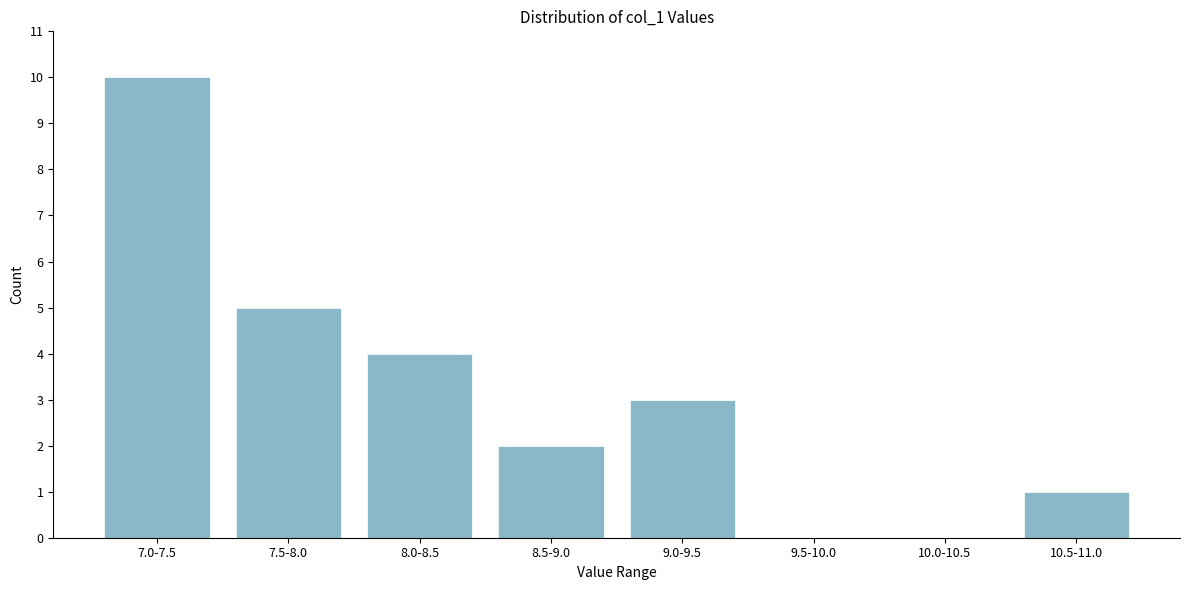

Reading left to right, extract all data points from this chart.

7.0-7.5=10	7.5-8.0=5	8.0-8.5=4	8.5-9.0=2	9.0-9.5=3	9.5-10.0=0	10.0-10.5=0	10.5-11.0=1